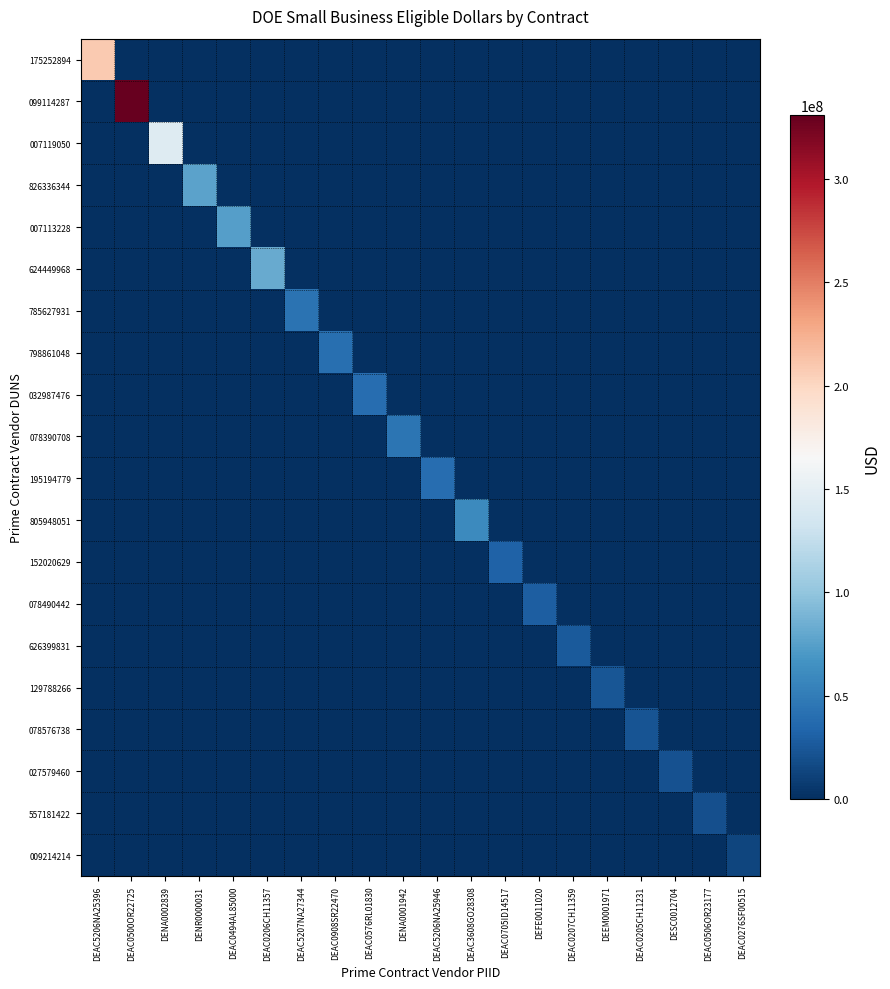

Reading left to right, transcribe all the data shown in this chart.

175252894: DEAC5206NA25396=208146816.5	DEAC0500OR22725=0.0	DENA0002839=0.0	DENR0000031=0.0	DEAC0494AL85000=0.0	DEAC0206CH11357=0.0	DEAC5207NA27344=0.0	DEAC0908SR22470=0.0	DEAC0576RL01830=0.0	DENA0001942=0.0	DEAC5206NA25946=0.0	DEAC3608GO28308=0.0	DEAC0705ID14517=0.0	DEFE0011020=0.0	DEAC0207CH11359=0.0	DEEM0001971=0.0	DEAC0205CH11231=0.0	DESC0012704=0.0	DEAC0506OR23177=0.0	DEAC0276SF00515=0.0
099114287: DEAC5206NA25396=0.0	DEAC0500OR22725=330703484.1	DENA0002839=0.0	DENR0000031=0.0	DEAC0494AL85000=0.0	DEAC0206CH11357=0.0	DEAC5207NA27344=0.0	DEAC0908SR22470=0.0	DEAC0576RL01830=0.0	DENA0001942=0.0	DEAC5206NA25946=0.0	DEAC3608GO28308=0.0	DEAC0705ID14517=0.0	DEFE0011020=0.0	DEAC0207CH11359=0.0	DEEM0001971=0.0	DEAC0205CH11231=0.0	DESC0012704=0.0	DEAC0506OR23177=0.0	DEAC0276SF00515=0.0
007119050: DEAC5206NA25396=0.0	DEAC0500OR22725=0.0	DENA0002839=144241631.2	DENR0000031=0.0	DEAC0494AL85000=0.0	DEAC0206CH11357=0.0	DEAC5207NA27344=0.0	DEAC0908SR22470=0.0	DEAC0576RL01830=0.0	DENA0001942=0.0	DEAC5206NA25946=0.0	DEAC3608GO28308=0.0	DEAC0705ID14517=0.0	DEFE0011020=0.0	DEAC0207CH11359=0.0	DEEM0001971=0.0	DEAC0205CH11231=0.0	DESC0012704=0.0	DEAC0506OR23177=0.0	DEAC0276SF00515=0.0
826336344: DEAC5206NA25396=0.0	DEAC0500OR22725=0.0	DENA0002839=0.0	DENR0000031=76839677.1	DEAC0494AL85000=0.0	DEAC0206CH11357=0.0	DEAC5207NA27344=0.0	DEAC0908SR22470=0.0	DEAC0576RL01830=0.0	DENA0001942=0.0	DEAC5206NA25946=0.0	DEAC3608GO28308=0.0	DEAC0705ID14517=0.0	DEFE0011020=0.0	DEAC0207CH11359=0.0	DEEM0001971=0.0	DEAC0205CH11231=0.0	DESC0012704=0.0	DEAC0506OR23177=0.0	DEAC0276SF00515=0.0
007113228: DEAC5206NA25396=0.0	DEAC0500OR22725=0.0	DENA0002839=0.0	DENR0000031=0.0	DEAC0494AL85000=73946176.8	DEAC0206CH11357=0.0	DEAC5207NA27344=0.0	DEAC0908SR22470=0.0	DEAC0576RL01830=0.0	DENA0001942=0.0	DEAC5206NA25946=0.0	DEAC3608GO28308=0.0	DEAC0705ID14517=0.0	DEFE0011020=0.0	DEAC0207CH11359=0.0	DEEM0001971=0.0	DEAC0205CH11231=0.0	DESC0012704=0.0	DEAC0506OR23177=0.0	DEAC0276SF00515=0.0
624449968: DEAC5206NA25396=0.0	DEAC0500OR22725=0.0	DENA0002839=0.0	DENR0000031=0.0	DEAC0494AL85000=0.0	DEAC0206CH11357=82093963.5	DEAC5207NA27344=0.0	DEAC0908SR22470=0.0	DEAC0576RL01830=0.0	DENA0001942=0.0	DEAC5206NA25946=0.0	DEAC3608GO28308=0.0	DEAC0705ID14517=0.0	DEFE0011020=0.0	DEAC0207CH11359=0.0	DEEM0001971=0.0	DEAC0205CH11231=0.0	DESC0012704=0.0	DEAC0506OR23177=0.0	DEAC0276SF00515=0.0
785627931: DEAC5206NA25396=0.0	DEAC0500OR22725=0.0	DENA0002839=0.0	DENR0000031=0.0	DEAC0494AL85000=0.0	DEAC0206CH11357=0.0	DEAC5207NA27344=43030147.8	DEAC0908SR22470=0.0	DEAC0576RL01830=0.0	DENA0001942=0.0	DEAC5206NA25946=0.0	DEAC3608GO28308=0.0	DEAC0705ID14517=0.0	DEFE0011020=0.0	DEAC0207CH11359=0.0	DEEM0001971=0.0	DEAC0205CH11231=0.0	DESC0012704=0.0	DEAC0506OR23177=0.0	DEAC0276SF00515=0.0
798861048: DEAC5206NA25396=0.0	DEAC0500OR22725=0.0	DENA0002839=0.0	DENR0000031=0.0	DEAC0494AL85000=0.0	DEAC0206CH11357=0.0	DEAC5207NA27344=0.0	DEAC0908SR22470=40306630.7	DEAC0576RL01830=0.0	DENA0001942=0.0	DEAC5206NA25946=0.0	DEAC3608GO28308=0.0	DEAC0705ID14517=0.0	DEFE0011020=0.0	DEAC0207CH11359=0.0	DEEM0001971=0.0	DEAC0205CH11231=0.0	DESC0012704=0.0	DEAC0506OR23177=0.0	DEAC0276SF00515=0.0
032987476: DEAC5206NA25396=0.0	DEAC0500OR22725=0.0	DENA0002839=0.0	DENR0000031=0.0	DEAC0494AL85000=0.0	DEAC0206CH11357=0.0	DEAC5207NA27344=0.0	DEAC0908SR22470=0.0	DEAC0576RL01830=39607785.7	DENA0001942=0.0	DEAC5206NA25946=0.0	DEAC3608GO28308=0.0	DEAC0705ID14517=0.0	DEFE0011020=0.0	DEAC0207CH11359=0.0	DEEM0001971=0.0	DEAC0205CH11231=0.0	DESC0012704=0.0	DEAC0506OR23177=0.0	DEAC0276SF00515=0.0
078390708: DEAC5206NA25396=0.0	DEAC0500OR22725=0.0	DENA0002839=0.0	DENR0000031=0.0	DEAC0494AL85000=0.0	DEAC0206CH11357=0.0	DEAC5207NA27344=0.0	DEAC0908SR22470=0.0	DEAC0576RL01830=0.0	DENA0001942=44592204.7	DEAC5206NA25946=0.0	DEAC3608GO28308=0.0	DEAC0705ID14517=0.0	DEFE0011020=0.0	DEAC0207CH11359=0.0	DEEM0001971=0.0	DEAC0205CH11231=0.0	DESC0012704=0.0	DEAC0506OR23177=0.0	DEAC0276SF00515=0.0
195194779: DEAC5206NA25396=0.0	DEAC0500OR22725=0.0	DENA0002839=0.0	DENR0000031=0.0	DEAC0494AL85000=0.0	DEAC0206CH11357=0.0	DEAC5207NA27344=0.0	DEAC0908SR22470=0.0	DEAC0576RL01830=0.0	DENA0001942=0.0	DEAC5206NA25946=38845756.4	DEAC3608GO28308=0.0	DEAC0705ID14517=0.0	DEFE0011020=0.0	DEAC0207CH11359=0.0	DEEM0001971=0.0	DEAC0205CH11231=0.0	DESC0012704=0.0	DEAC0506OR23177=0.0	DEAC0276SF00515=0.0
805948051: DEAC5206NA25396=0.0	DEAC0500OR22725=0.0	DENA0002839=0.0	DENR0000031=0.0	DEAC0494AL85000=0.0	DEAC0206CH11357=0.0	DEAC5207NA27344=0.0	DEAC0908SR22470=0.0	DEAC0576RL01830=0.0	DENA0001942=0.0	DEAC5206NA25946=0.0	DEAC3608GO28308=59595957.2	DEAC0705ID14517=0.0	DEFE0011020=0.0	DEAC0207CH11359=0.0	DEEM0001971=0.0	DEAC0205CH11231=0.0	DESC0012704=0.0	DEAC0506OR23177=0.0	DEAC0276SF00515=0.0
152020629: DEAC5206NA25396=0.0	DEAC0500OR22725=0.0	DENA0002839=0.0	DENR0000031=0.0	DEAC0494AL85000=0.0	DEAC0206CH11357=0.0	DEAC5207NA27344=0.0	DEAC0908SR22470=0.0	DEAC0576RL01830=0.0	DENA0001942=0.0	DEAC5206NA25946=0.0	DEAC3608GO28308=0.0	DEAC0705ID14517=31791055.8	DEFE0011020=0.0	DEAC0207CH11359=0.0	DEEM0001971=0.0	DEAC0205CH11231=0.0	DESC0012704=0.0	DEAC0506OR23177=0.0	DEAC0276SF00515=0.0
078490442: DEAC5206NA25396=0.0	DEAC0500OR22725=0.0	DENA0002839=0.0	DENR0000031=0.0	DEAC0494AL85000=0.0	DEAC0206CH11357=0.0	DEAC5207NA27344=0.0	DEAC0908SR22470=0.0	DEAC0576RL01830=0.0	DENA0001942=0.0	DEAC5206NA25946=0.0	DEAC3608GO28308=0.0	DEAC0705ID14517=0.0	DEFE0011020=28780388.1	DEAC0207CH11359=0.0	DEEM0001971=0.0	DEAC0205CH11231=0.0	DESC0012704=0.0	DEAC0506OR23177=0.0	DEAC0276SF00515=0.0
626399831: DEAC5206NA25396=0.0	DEAC0500OR22725=0.0	DENA0002839=0.0	DENR0000031=0.0	DEAC0494AL85000=0.0	DEAC0206CH11357=0.0	DEAC5207NA27344=0.0	DEAC0908SR22470=0.0	DEAC0576RL01830=0.0	DENA0001942=0.0	DEAC5206NA25946=0.0	DEAC3608GO28308=0.0	DEAC0705ID14517=0.0	DEFE0011020=0.0	DEAC0207CH11359=26388200.5	DEEM0001971=0.0	DEAC0205CH11231=0.0	DESC0012704=0.0	DEAC0506OR23177=0.0	DEAC0276SF00515=0.0
129788266: DEAC5206NA25396=0.0	DEAC0500OR22725=0.0	DENA0002839=0.0	DENR0000031=0.0	DEAC0494AL85000=0.0	DEAC0206CH11357=0.0	DEAC5207NA27344=0.0	DEAC0908SR22470=0.0	DEAC0576RL01830=0.0	DENA0001942=0.0	DEAC5206NA25946=0.0	DEAC3608GO28308=0.0	DEAC0705ID14517=0.0	DEFE0011020=0.0	DEAC0207CH11359=0.0	DEEM0001971=23585493.9	DEAC0205CH11231=0.0	DESC0012704=0.0	DEAC0506OR23177=0.0	DEAC0276SF00515=0.0
078576738: DEAC5206NA25396=0.0	DEAC0500OR22725=0.0	DENA0002839=0.0	DENR0000031=0.0	DEAC0494AL85000=0.0	DEAC0206CH11357=0.0	DEAC5207NA27344=0.0	DEAC0908SR22470=0.0	DEAC0576RL01830=0.0	DENA0001942=0.0	DEAC5206NA25946=0.0	DEAC3608GO28308=0.0	DEAC0705ID14517=0.0	DEFE0011020=0.0	DEAC0207CH11359=0.0	DEEM0001971=0.0	DEAC0205CH11231=23025204.1	DESC0012704=0.0	DEAC0506OR23177=0.0	DEAC0276SF00515=0.0
027579460: DEAC5206NA25396=0.0	DEAC0500OR22725=0.0	DENA0002839=0.0	DENR0000031=0.0	DEAC0494AL85000=0.0	DEAC0206CH11357=0.0	DEAC5207NA27344=0.0	DEAC0908SR22470=0.0	DEAC0576RL01830=0.0	DENA0001942=0.0	DEAC5206NA25946=0.0	DEAC3608GO28308=0.0	DEAC0705ID14517=0.0	DEFE0011020=0.0	DEAC0207CH11359=0.0	DEEM0001971=0.0	DEAC0205CH11231=0.0	DESC0012704=21611846.0	DEAC0506OR23177=0.0	DEAC0276SF00515=0.0
557181422: DEAC5206NA25396=0.0	DEAC0500OR22725=0.0	DENA0002839=0.0	DENR0000031=0.0	DEAC0494AL85000=0.0	DEAC0206CH11357=0.0	DEAC5207NA27344=0.0	DEAC0908SR22470=0.0	DEAC0576RL01830=0.0	DENA0001942=0.0	DEAC5206NA25946=0.0	DEAC3608GO28308=0.0	DEAC0705ID14517=0.0	DEFE0011020=0.0	DEAC0207CH11359=0.0	DEEM0001971=0.0	DEAC0205CH11231=0.0	DESC0012704=0.0	DEAC0506OR23177=20535544.1	DEAC0276SF00515=0.0
009214214: DEAC5206NA25396=0.0	DEAC0500OR22725=0.0	DENA0002839=0.0	DENR0000031=0.0	DEAC0494AL85000=0.0	DEAC0206CH11357=0.0	DEAC5207NA27344=0.0	DEAC0908SR22470=0.0	DEAC0576RL01830=0.0	DENA0001942=0.0	DEAC5206NA25946=0.0	DEAC3608GO28308=0.0	DEAC0705ID14517=0.0	DEFE0011020=0.0	DEAC0207CH11359=0.0	DEEM0001971=0.0	DEAC0205CH11231=0.0	DESC0012704=0.0	DEAC0506OR23177=0.0	DEAC0276SF00515=13463664.4